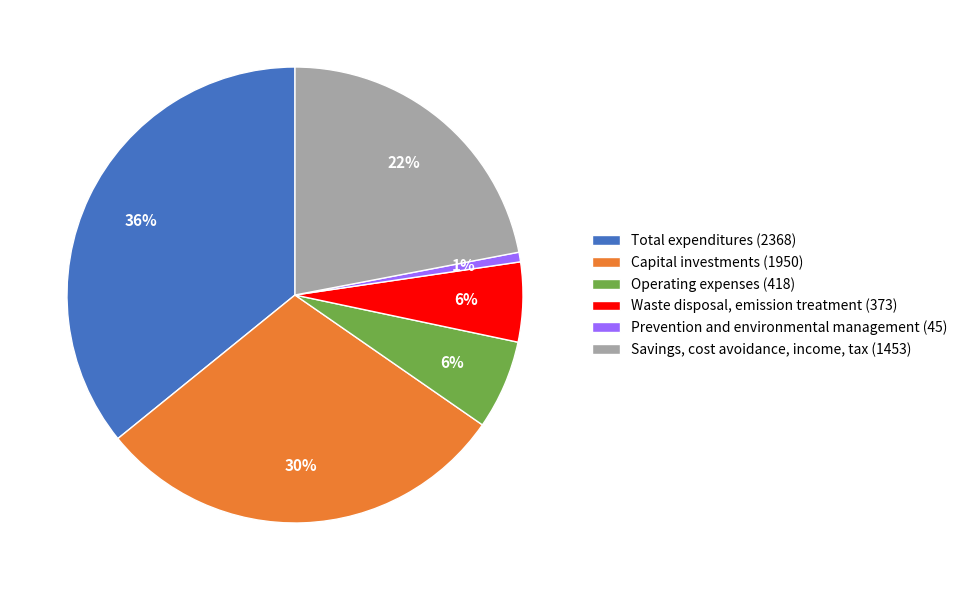

What is the ratio of the value at Waste disposal, emission treatment (373) to the value at Savings, cost avoidance, income, tax (1453)?

0.3